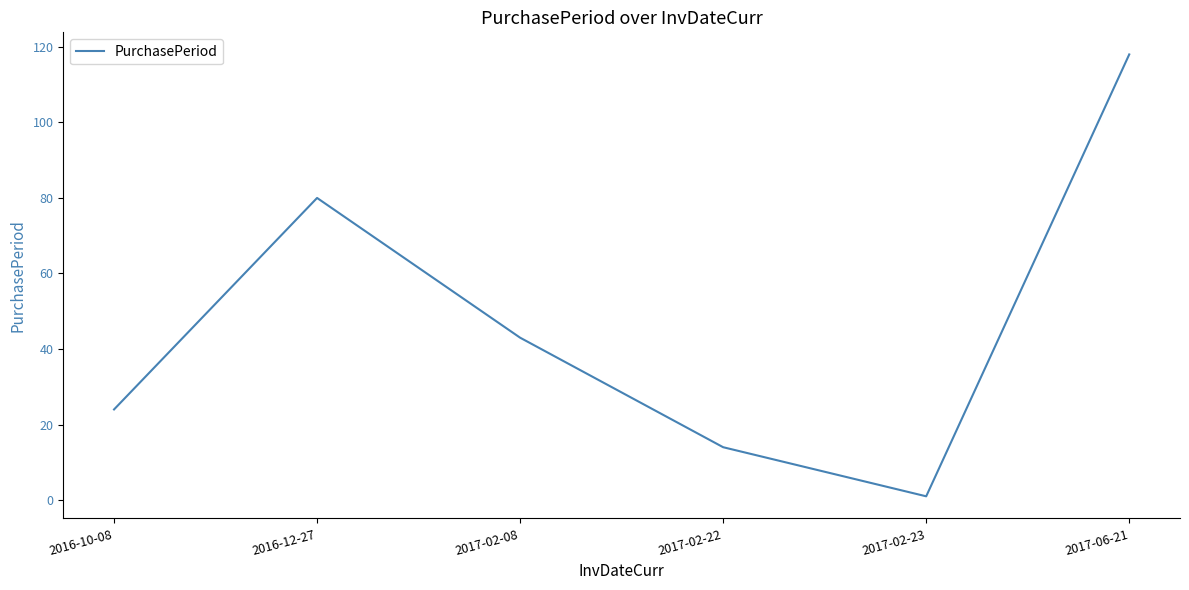

What is the difference between the maximum and minimum values?

117